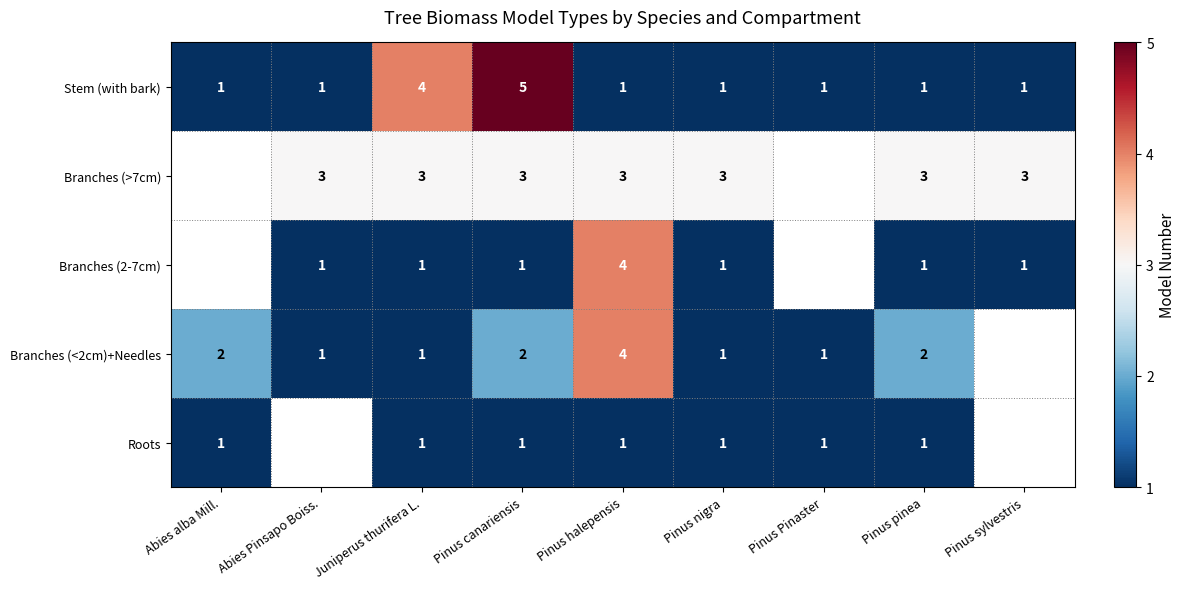

At which category is the sum across all series the highest?

Pinus halepensis